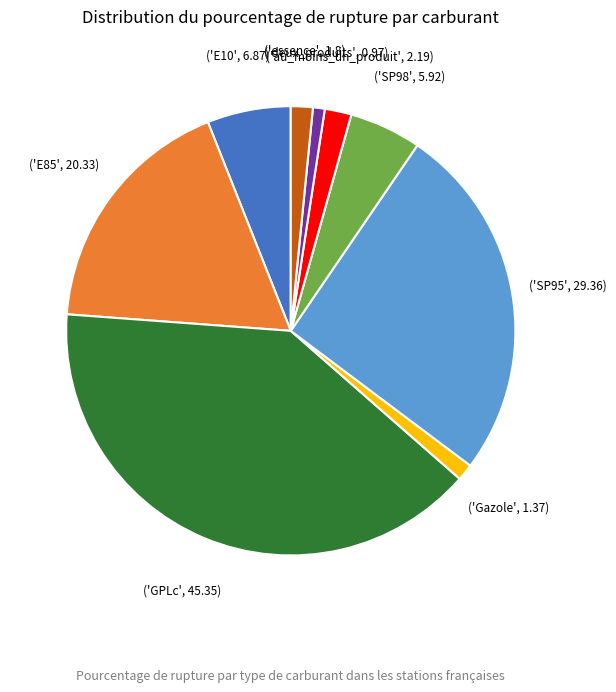

Is there any slice that represents more than half of the pie?

No